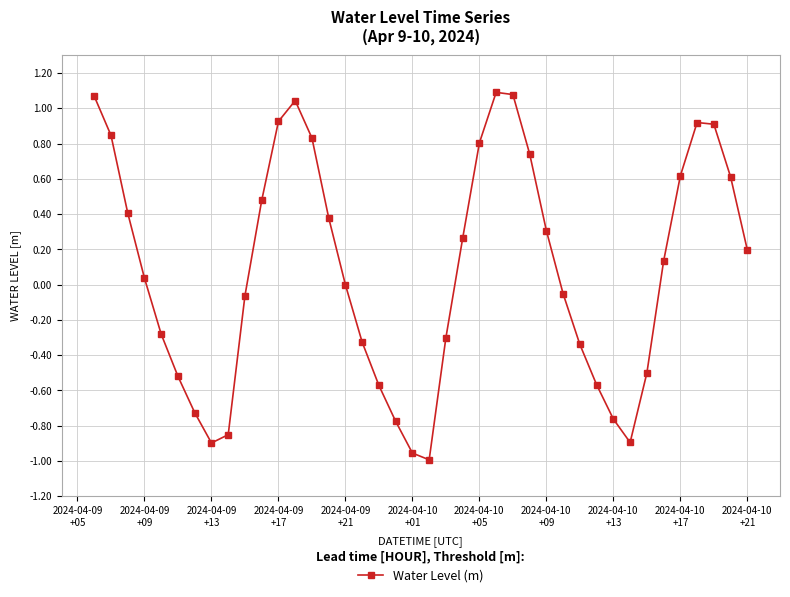

How many series are shown in this chart?

1